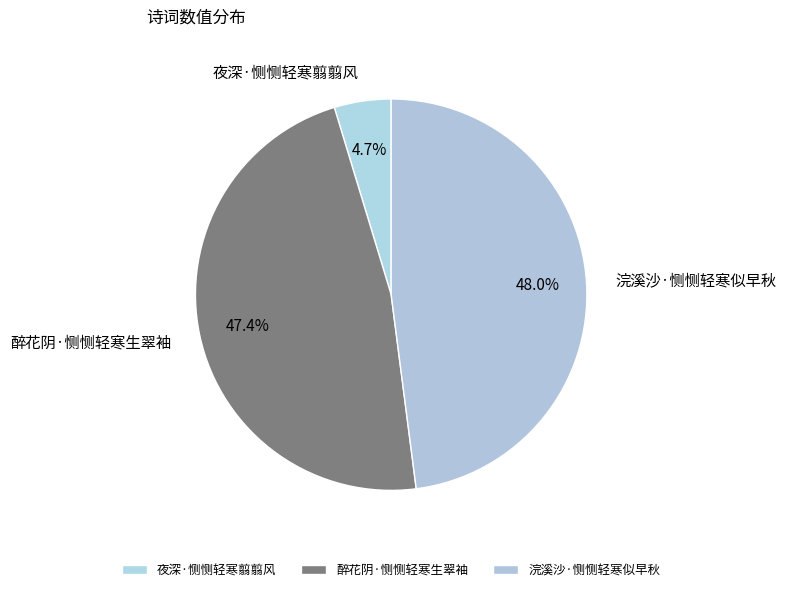

How much of the chart is everything except 醉花阴·恻恻轻寒生翠袖?

52.6%